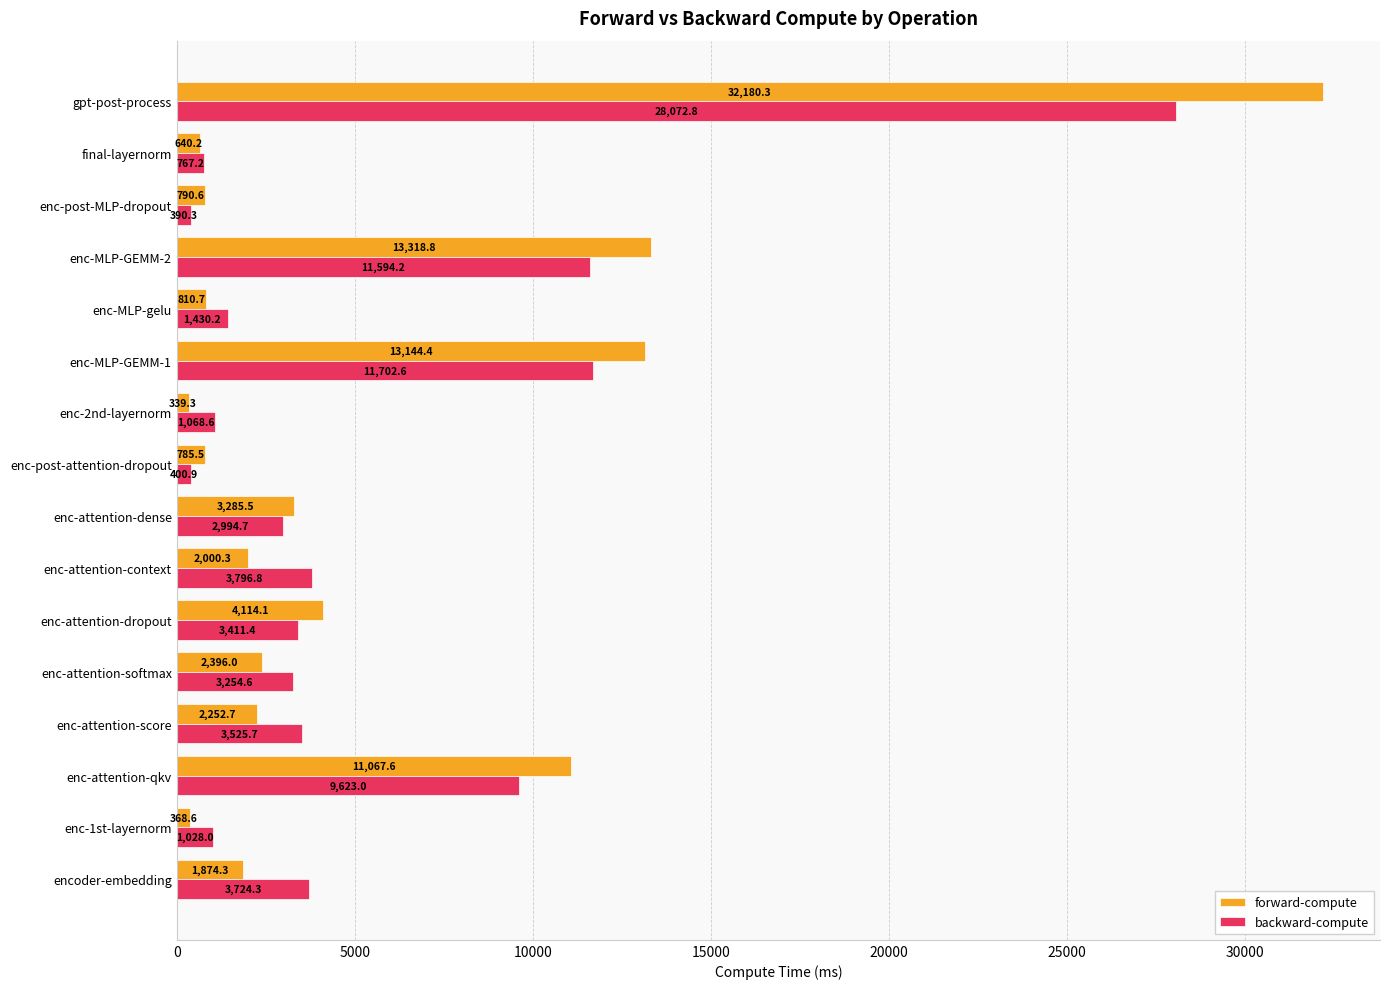

What is the maximum value shown in the chart?

32180.3